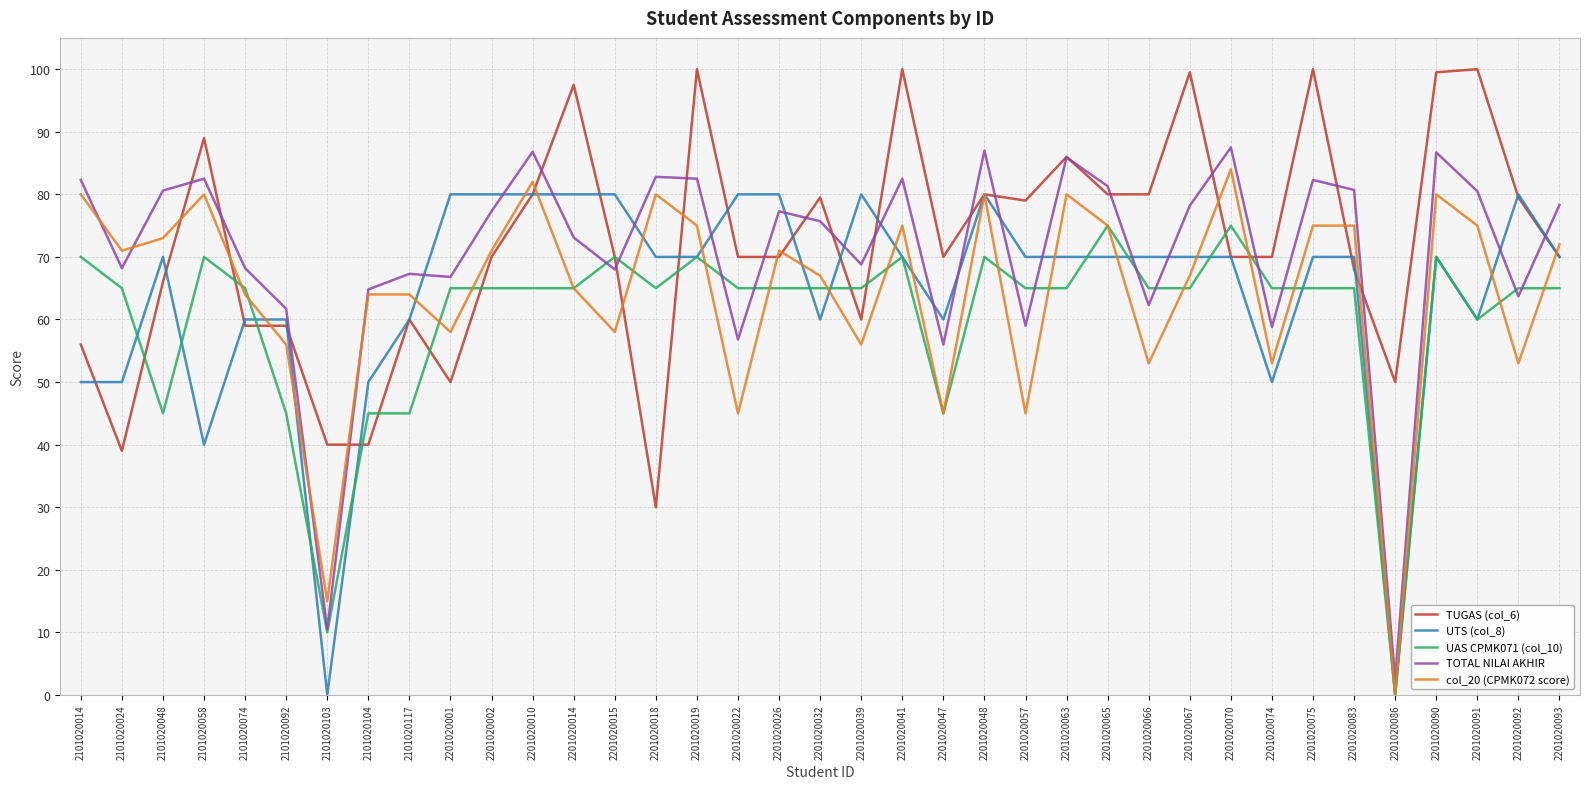

What is the maximum value for col_20 (CPMK072 score)?

84.0